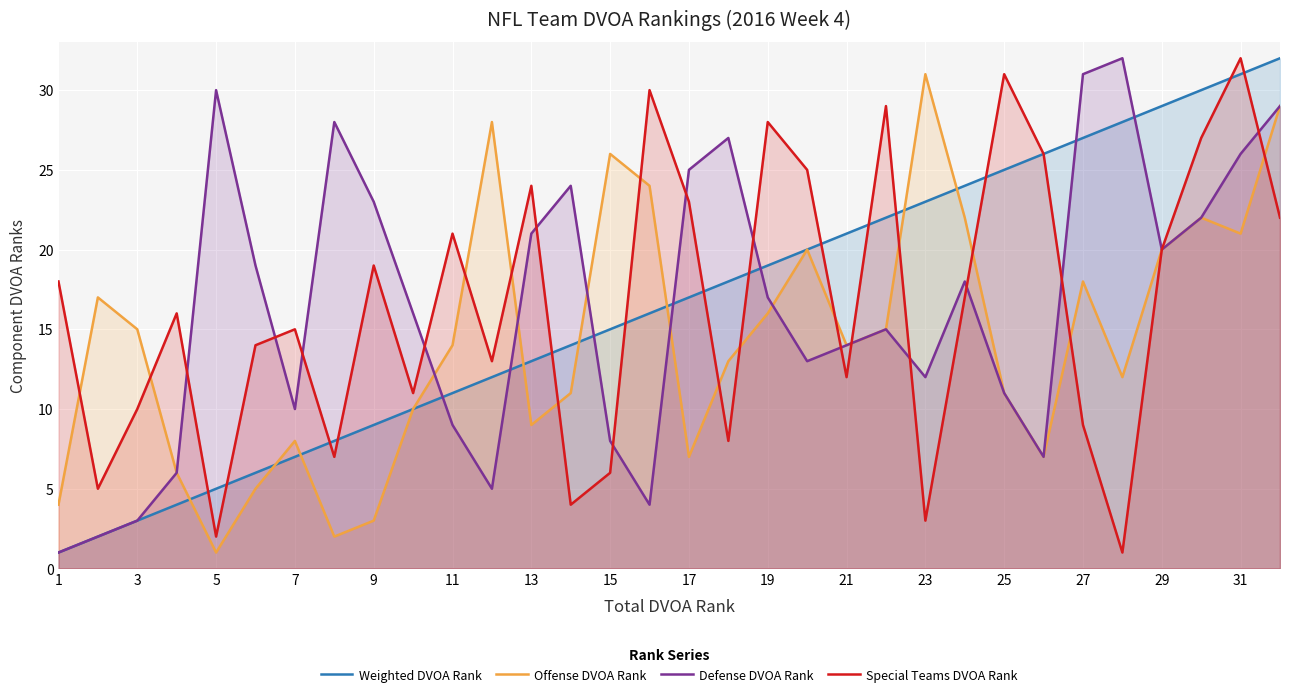

Between 7 and 29, which series saw the biggest shift?

Weighted DVOA Rank